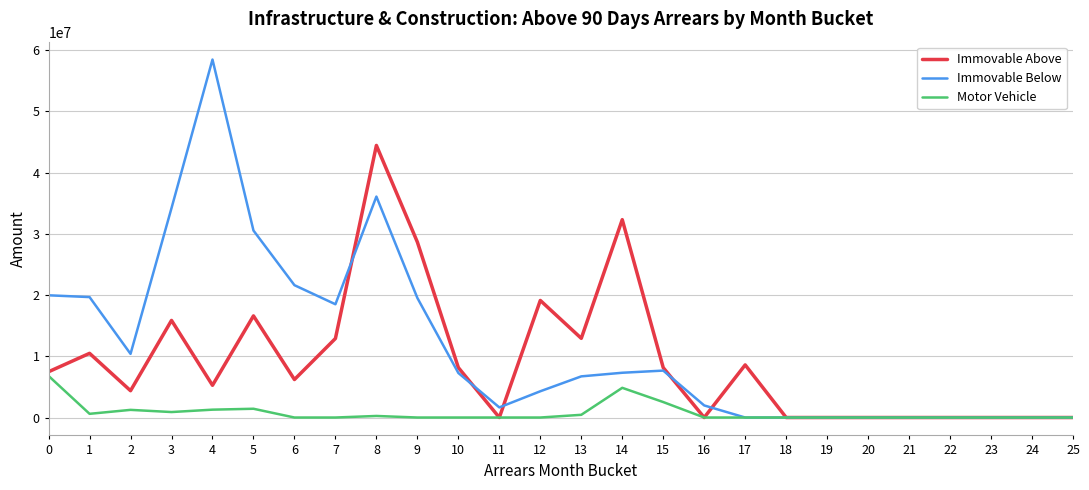

How many distinct data groups are displayed?

3